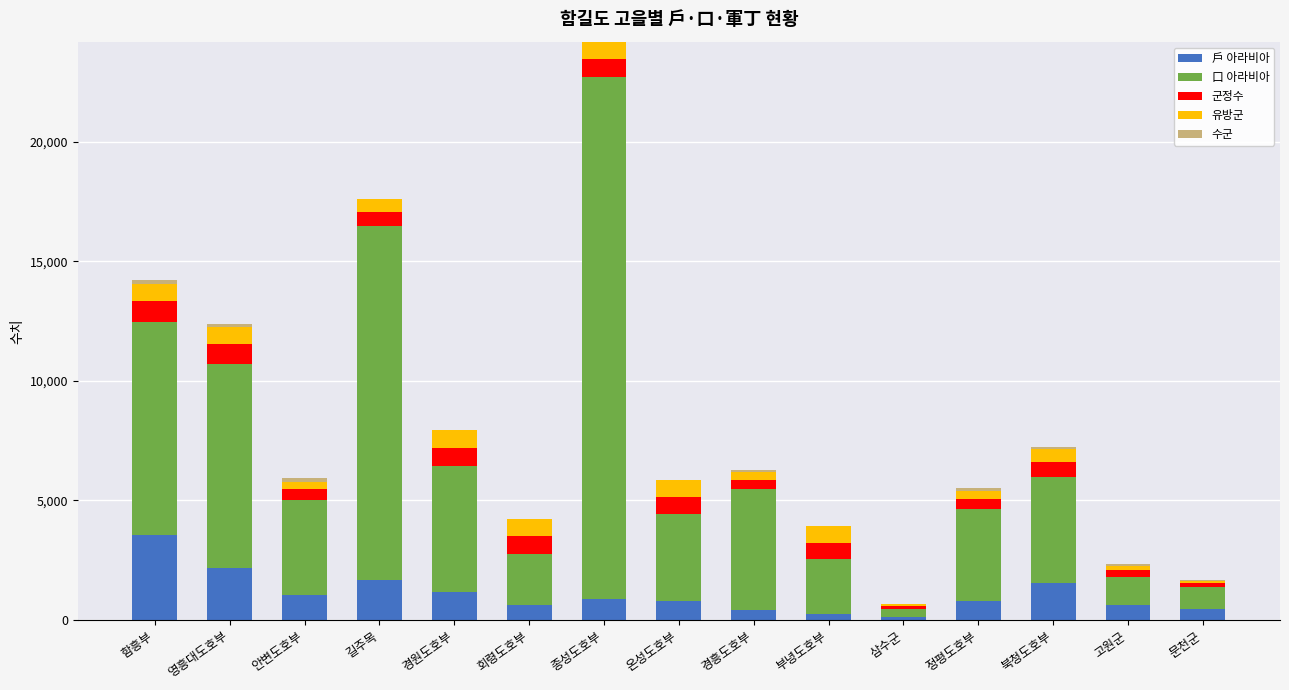

What is the total value across all series at 길주목?

17606